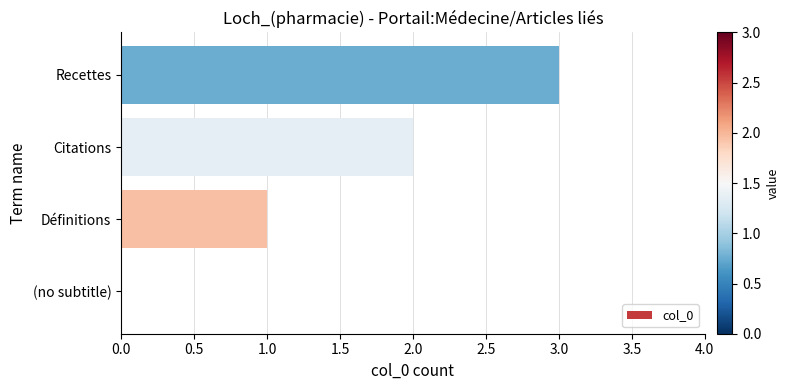

The chart shows a value of 2 at Définitions. True or false?

False